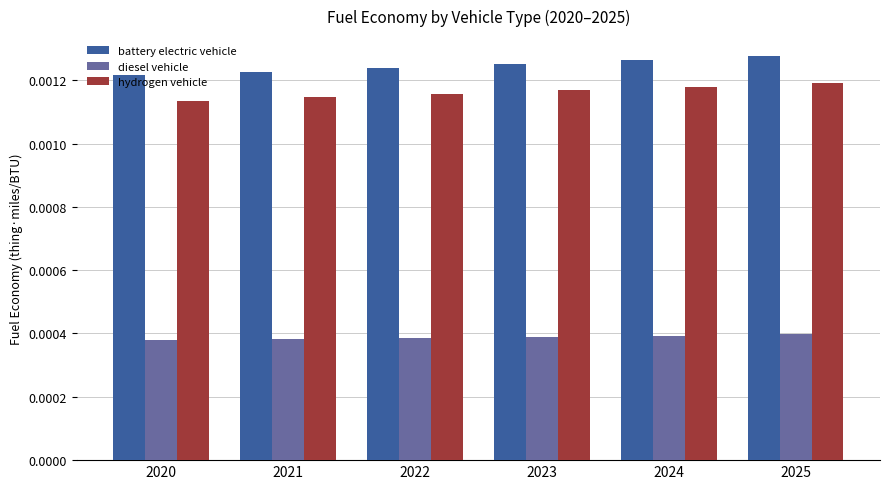

How many diesel vehicle values are between 0 and 1?

6